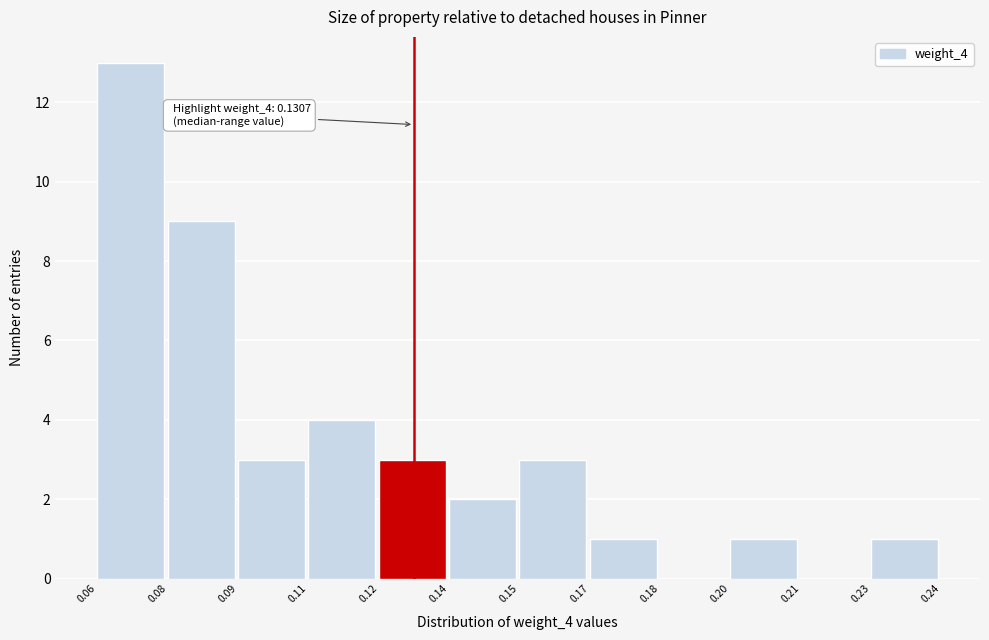

Reading left to right, extract all data points from this chart.

0.06=13	0.08=9	0.09=3	0.11=4	0.12=3	0.14=2	0.15=3	0.17=1	0.18=0	0.20=1	0.21=0	0.23=1